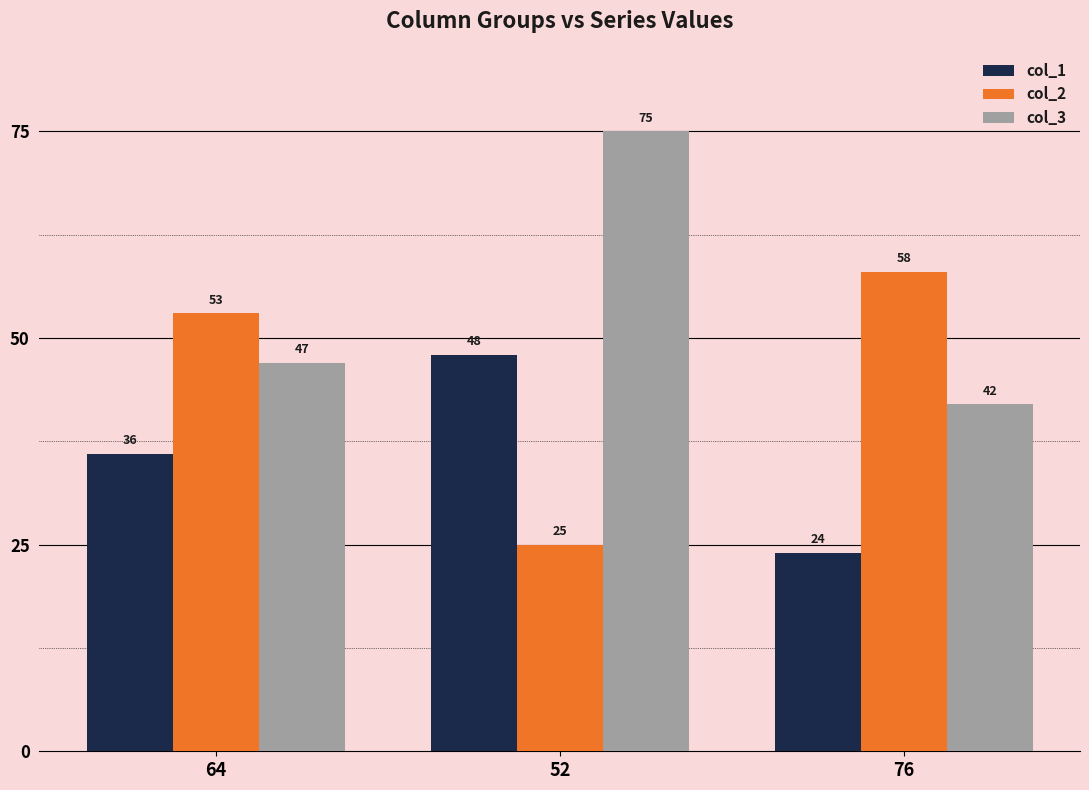

The value of col_2 at 64 is 53. True or false?

True